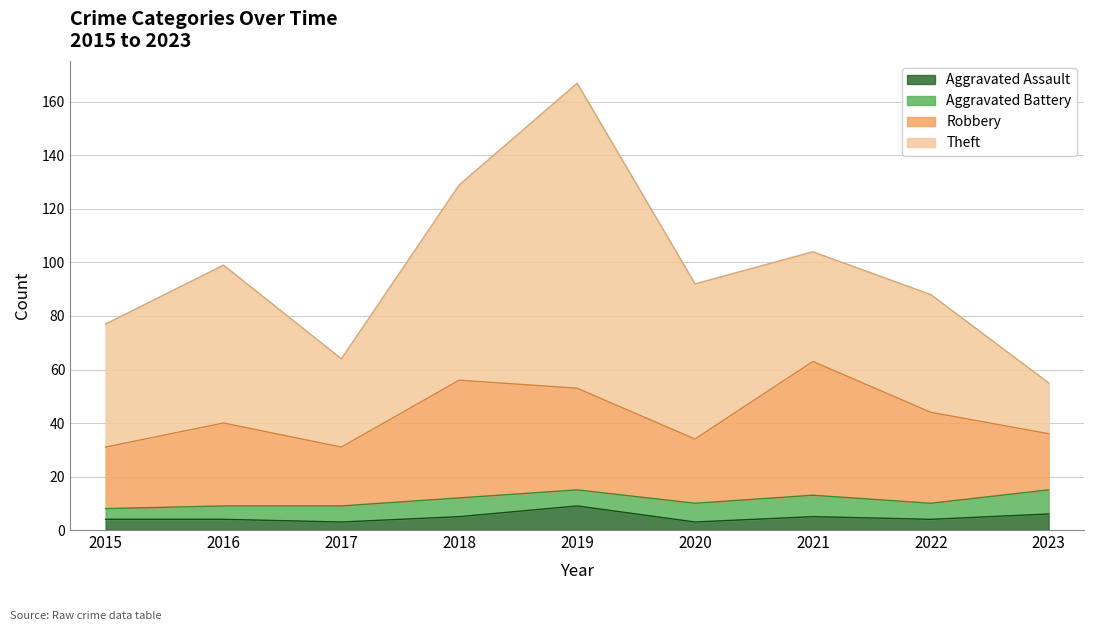

Rank the series at 2018 from lowest to highest value.

Aggravated Assault, Aggravated Battery, Robbery, Theft